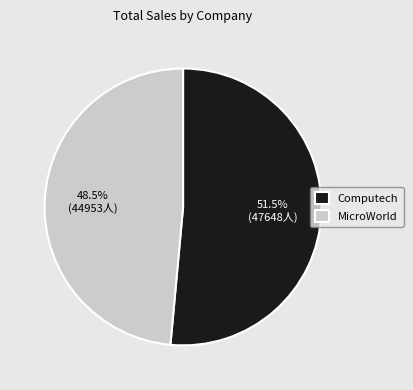

Rank the categories by value from highest to lowest.

Computech, MicroWorld